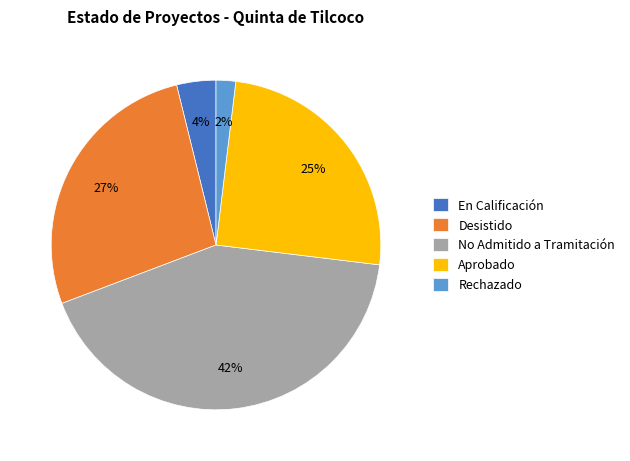

How many slices are in this pie chart?

5